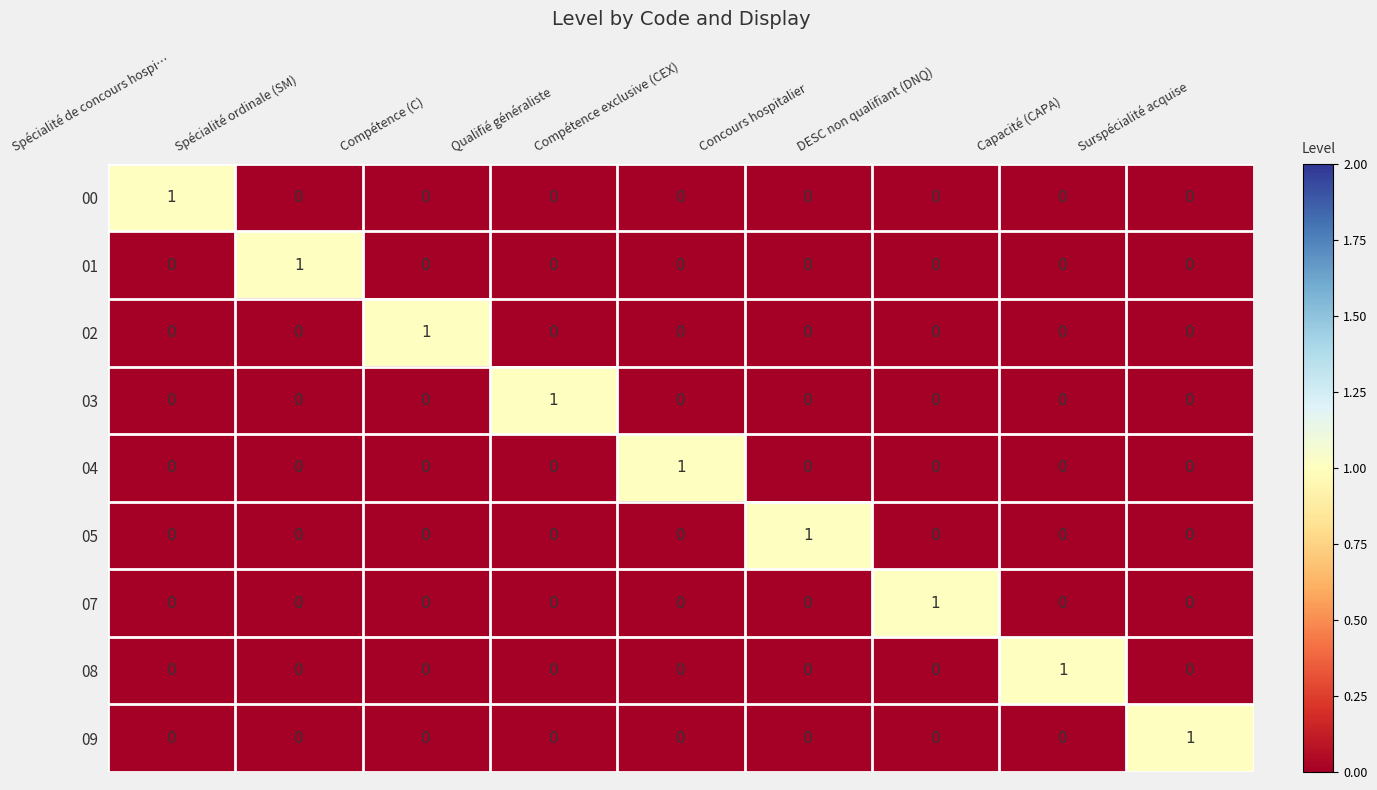

The 03 series shows 0 at Spécialité de concours hospi…. True or false?

True